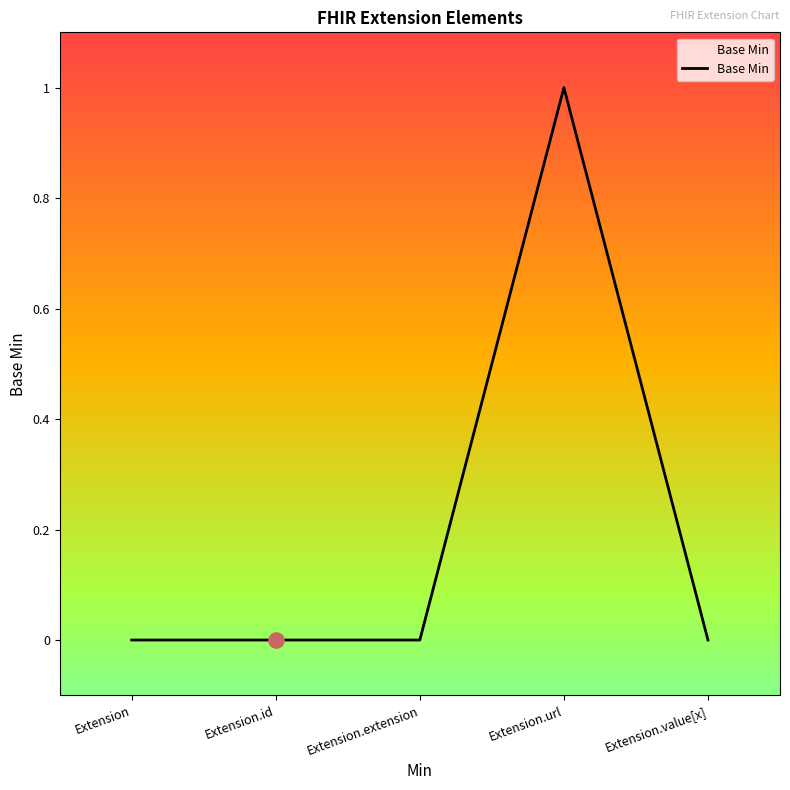

Between Extension and Extension.url, which is larger?

Extension.url